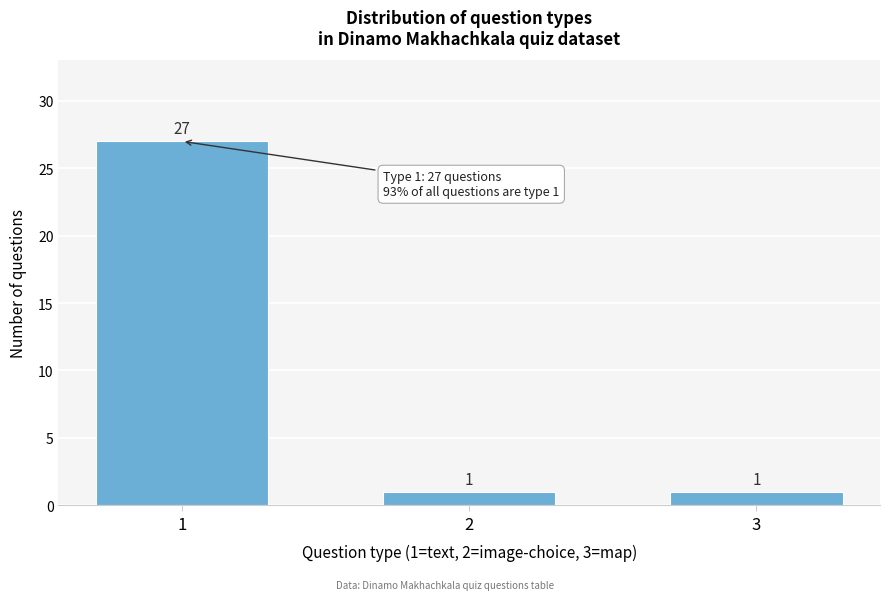

Reading left to right, transcribe all the data shown in this chart.

27	1	1